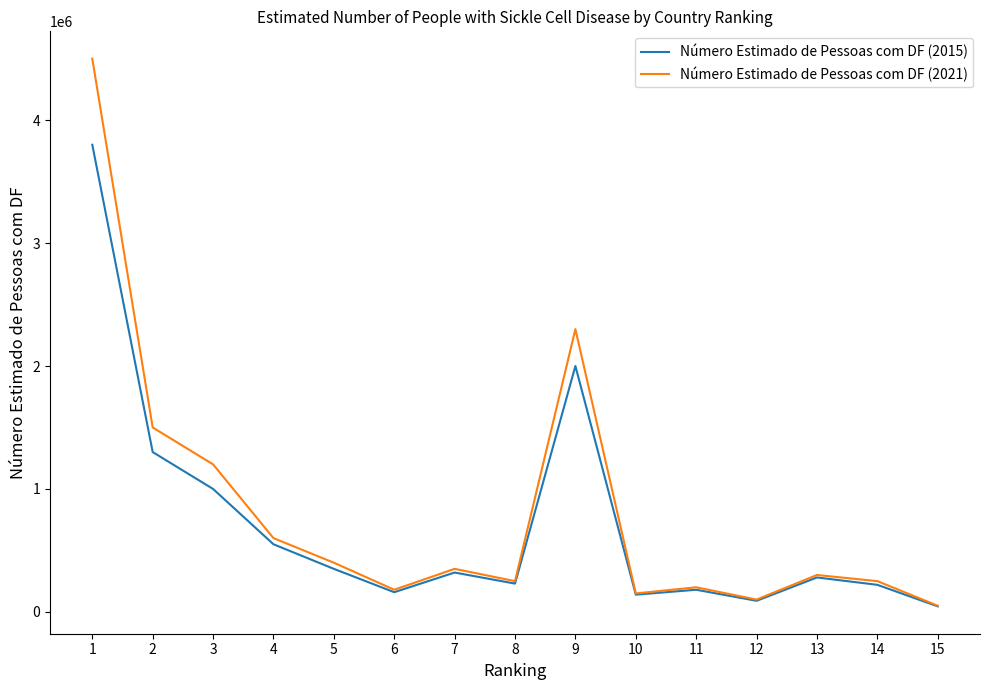

What is the difference between the maximum and minimum values in the Número Estimado de Pessoas com DF (2021) series?

4450000